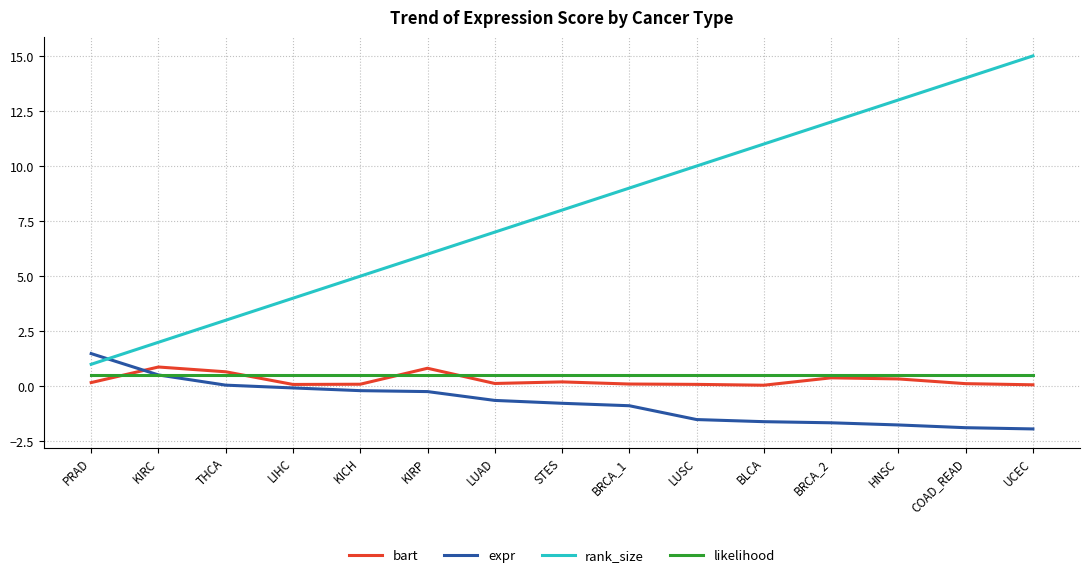

True or false: likelihood and rank_size cross at least once.

False